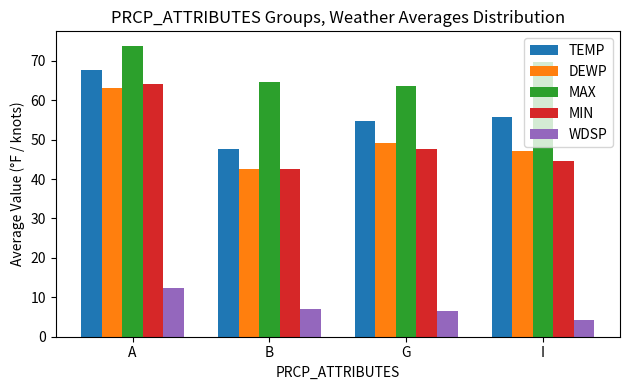

Which series changed the most between A and B?

MIN